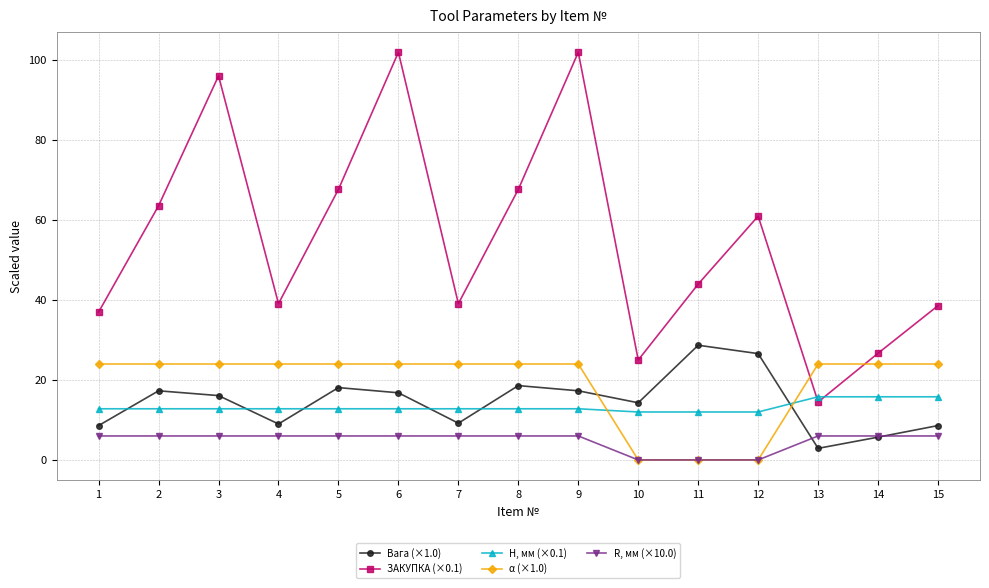

What is the difference between the second highest and minimum values in the α (×1.0) series?

24.0